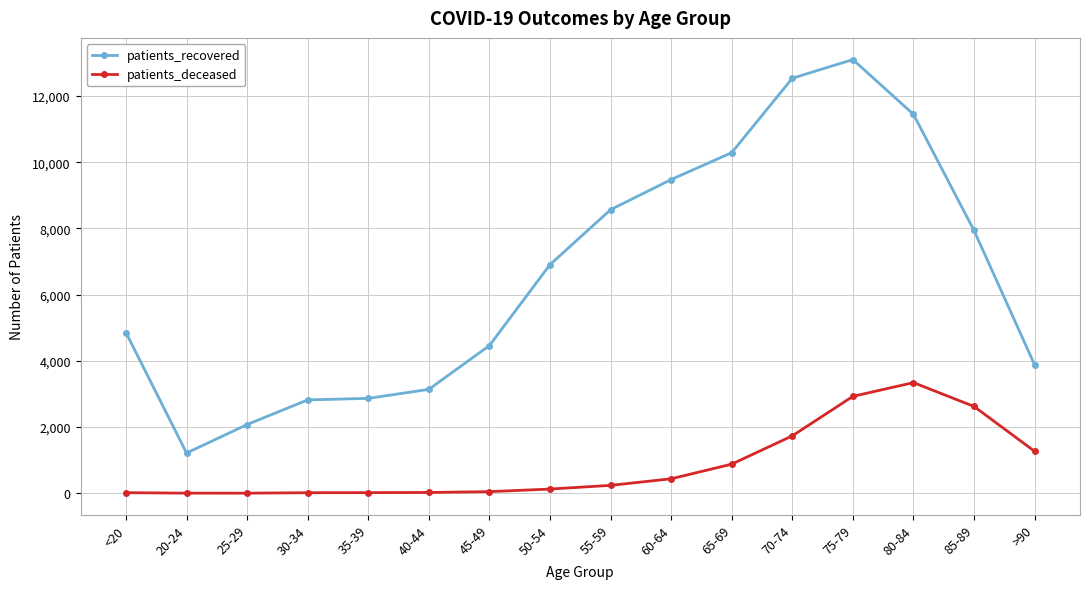

List the series in order of their peak value, lowest first.

patients_deceased, patients_recovered